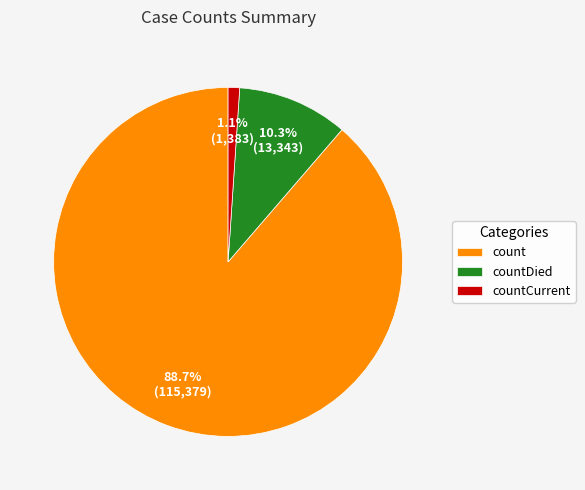

Which category has the biggest portion of the pie?

count